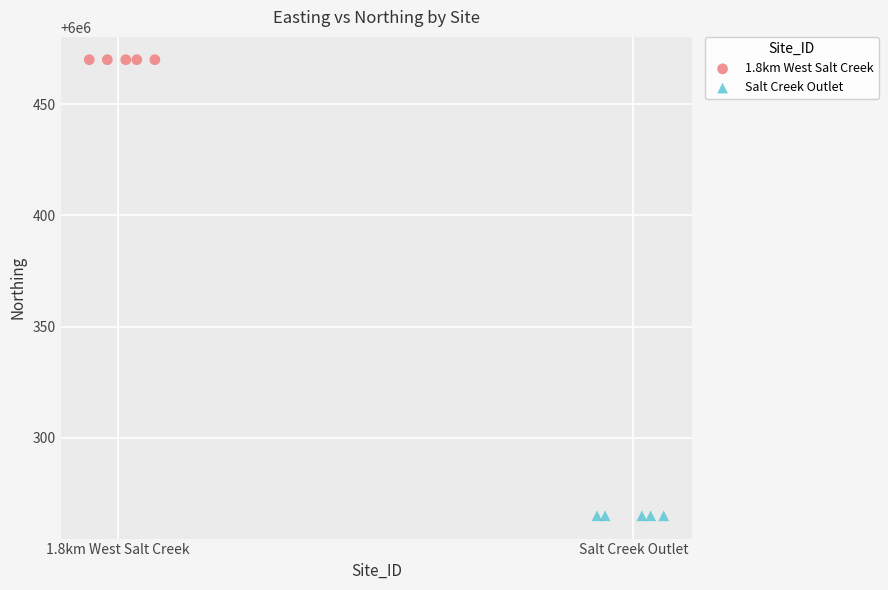

Which series reaches the minimum Y coordinate?

Salt Creek Outlet